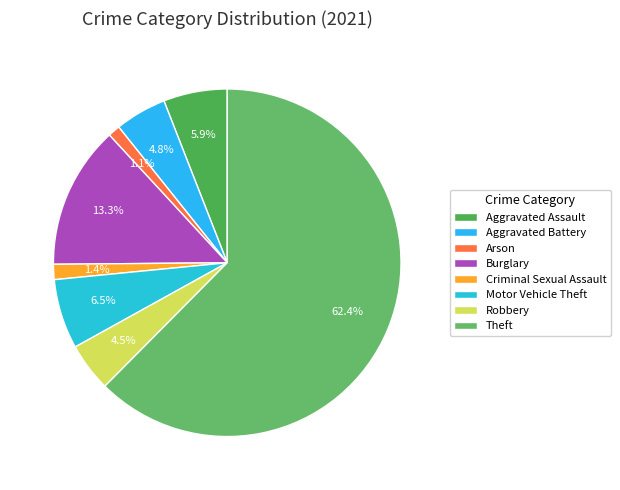

Approximately how many times larger is the value at Theft compared to Motor Vehicle Theft?

9.6